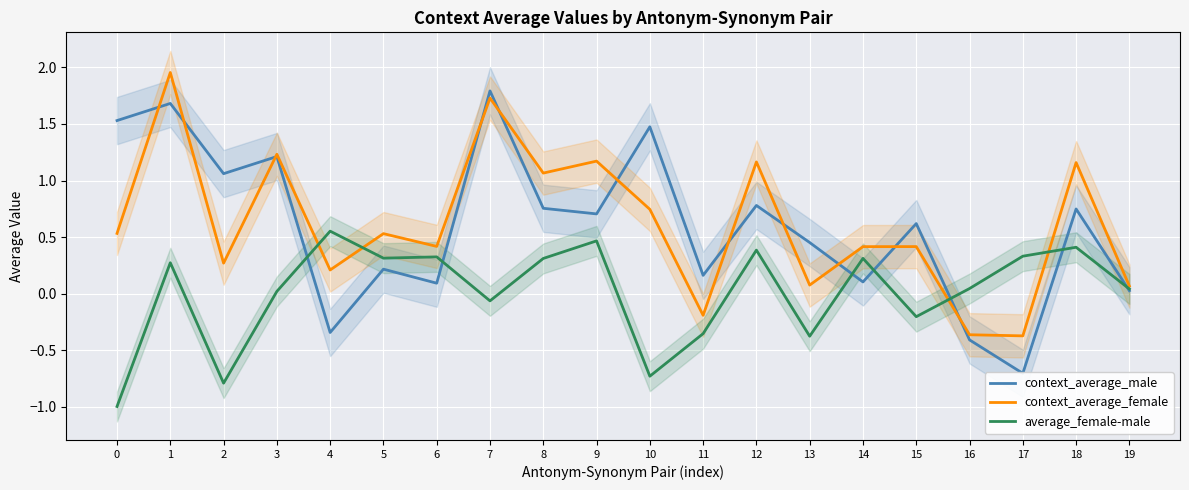

Where is the first local minimum for average_female-male?

2